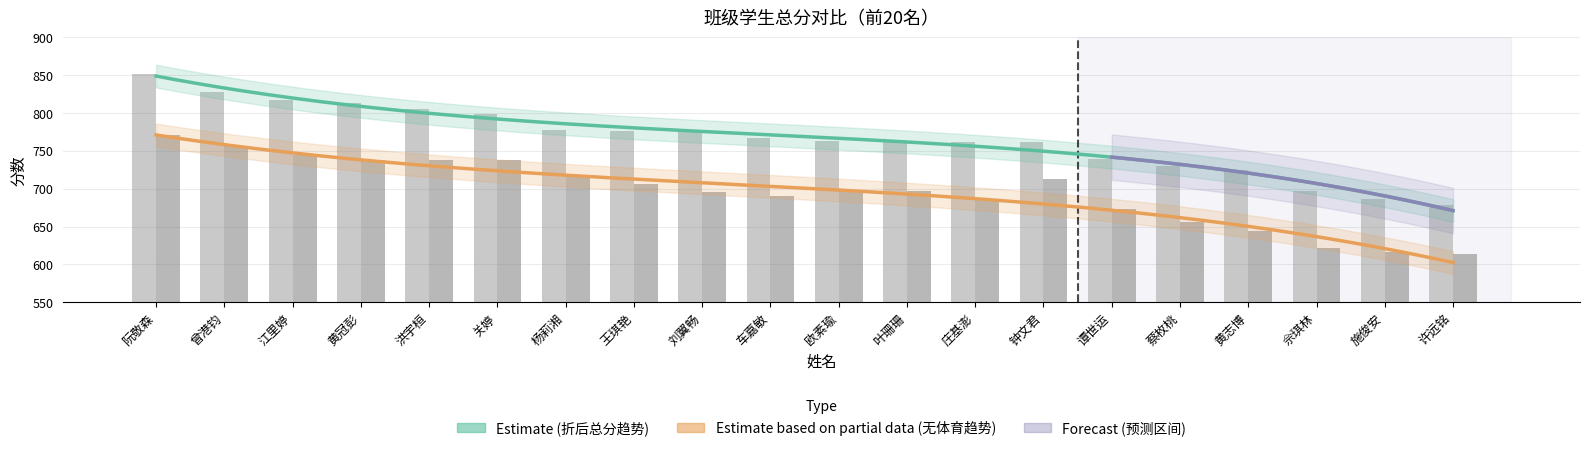

What is the label of the 14th bar from the right?

杨莉湘